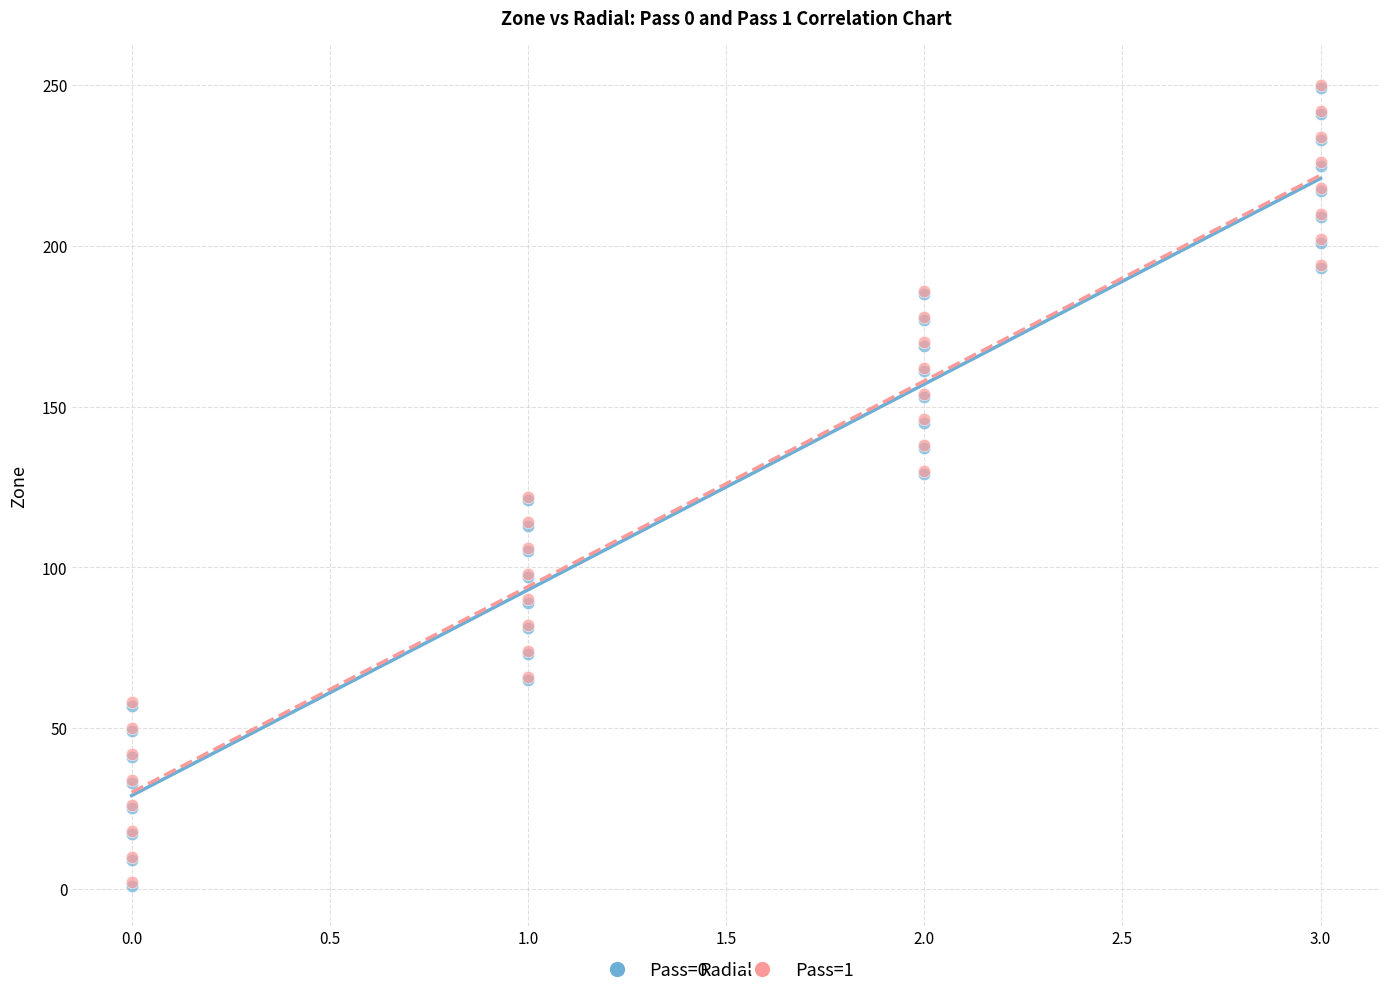

What are all the series names shown in the legend?

Pass=0, Pass=1